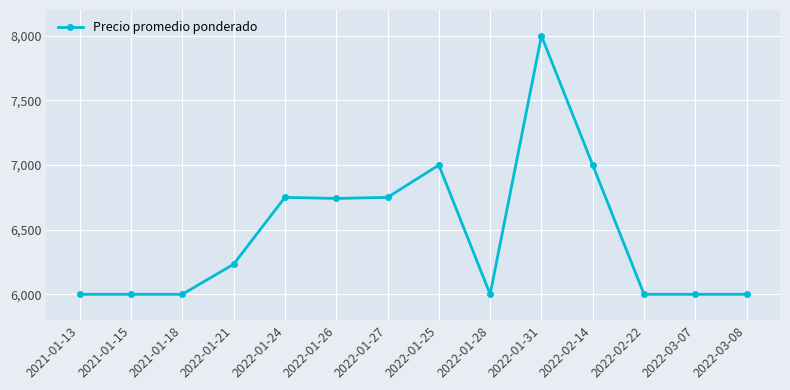

What is the minimum value shown in the chart?

6000